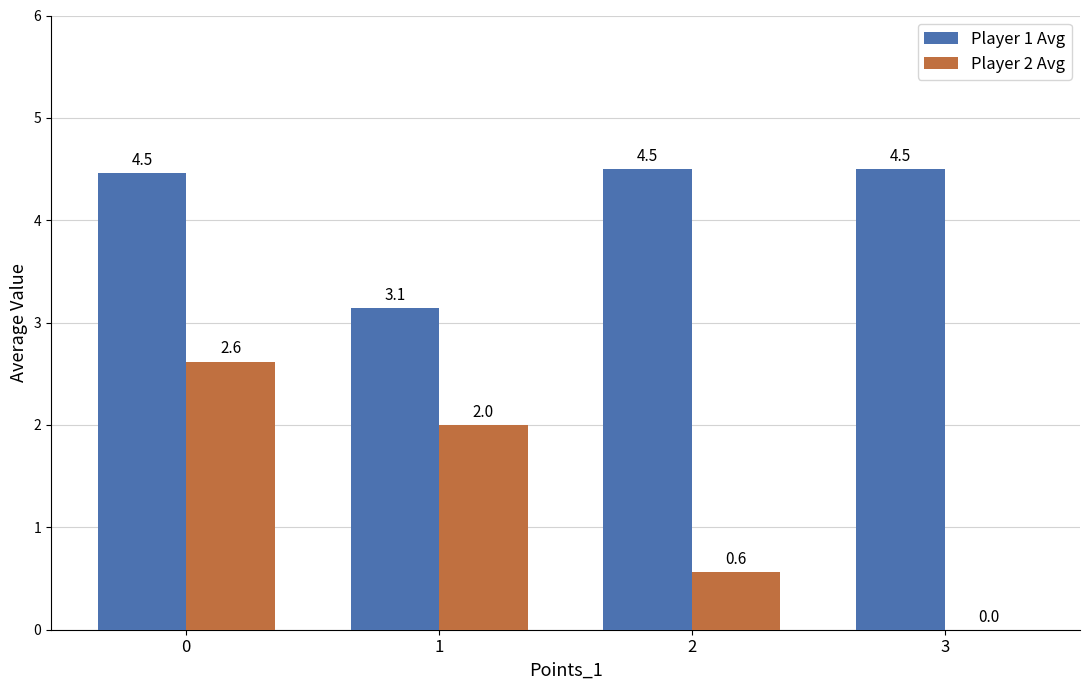

What is the sum of all Player 2 Avg values?

5.2